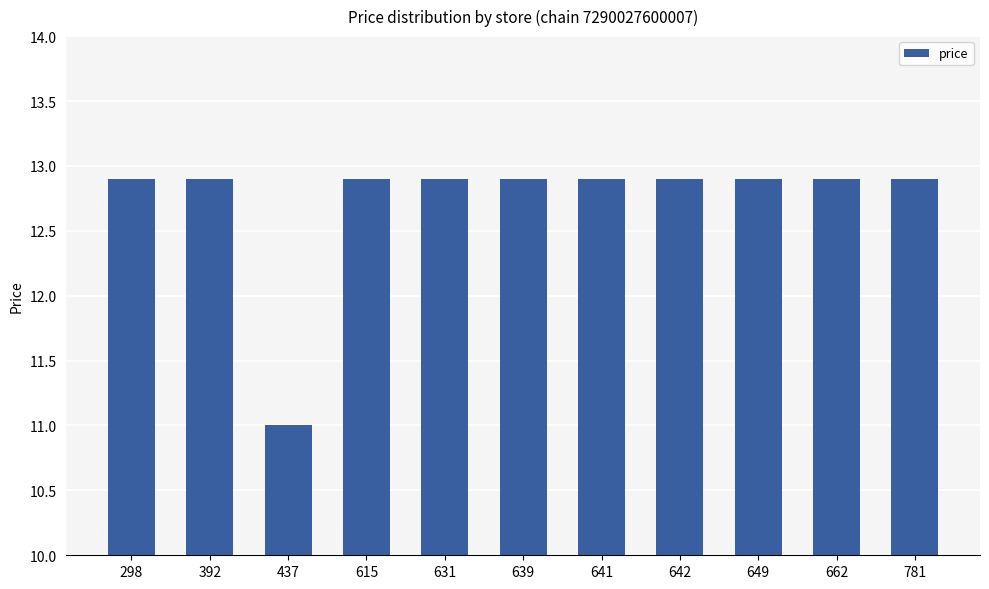

Read the value at 662.

12.9